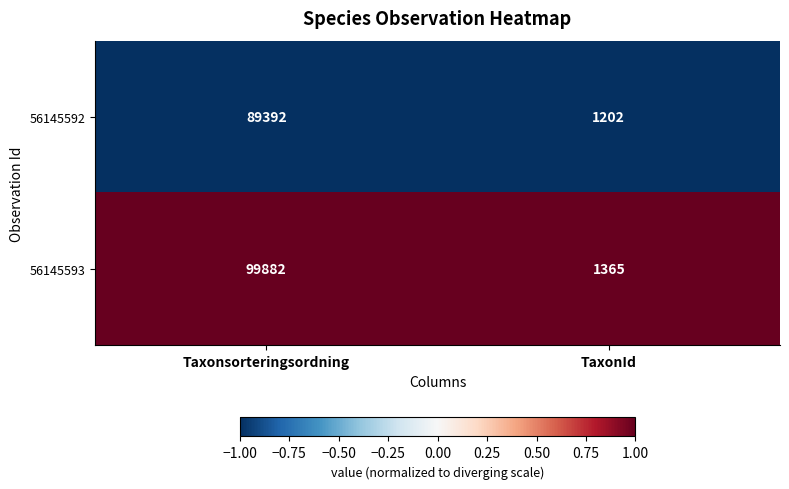

Reading right to left, what are all the values shown in this chart?

56145592: TaxonId=1202	Taxonsorteringsordning=89392
56145593: TaxonId=1365	Taxonsorteringsordning=99882